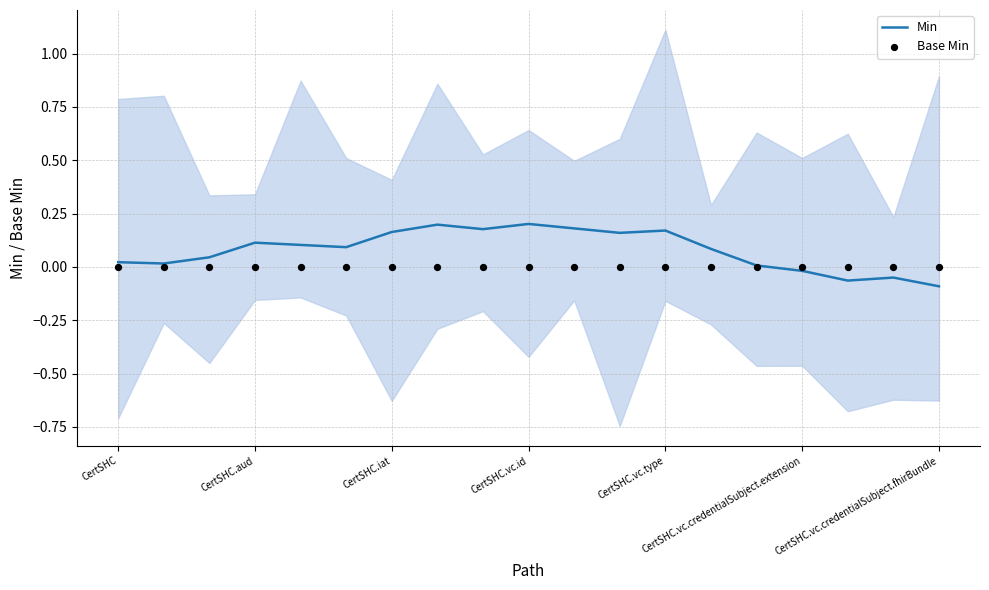

True or false: Min has a value of -0.0 at CertSHC.vc.credentialSubject.fhirBundle.

False